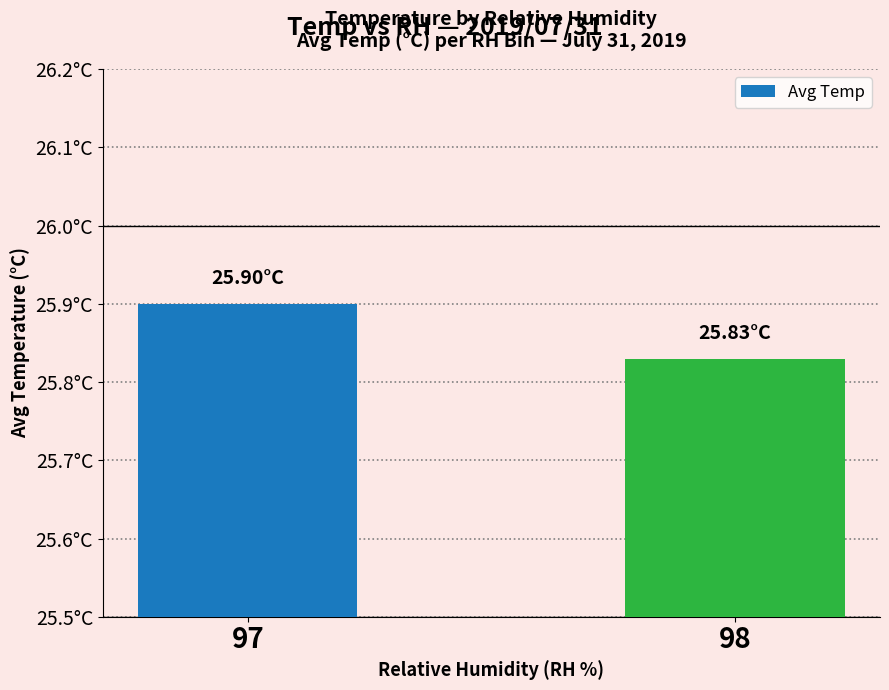

Reading left to right, list all the values displayed in this chart.

97=25.9	98=25.8